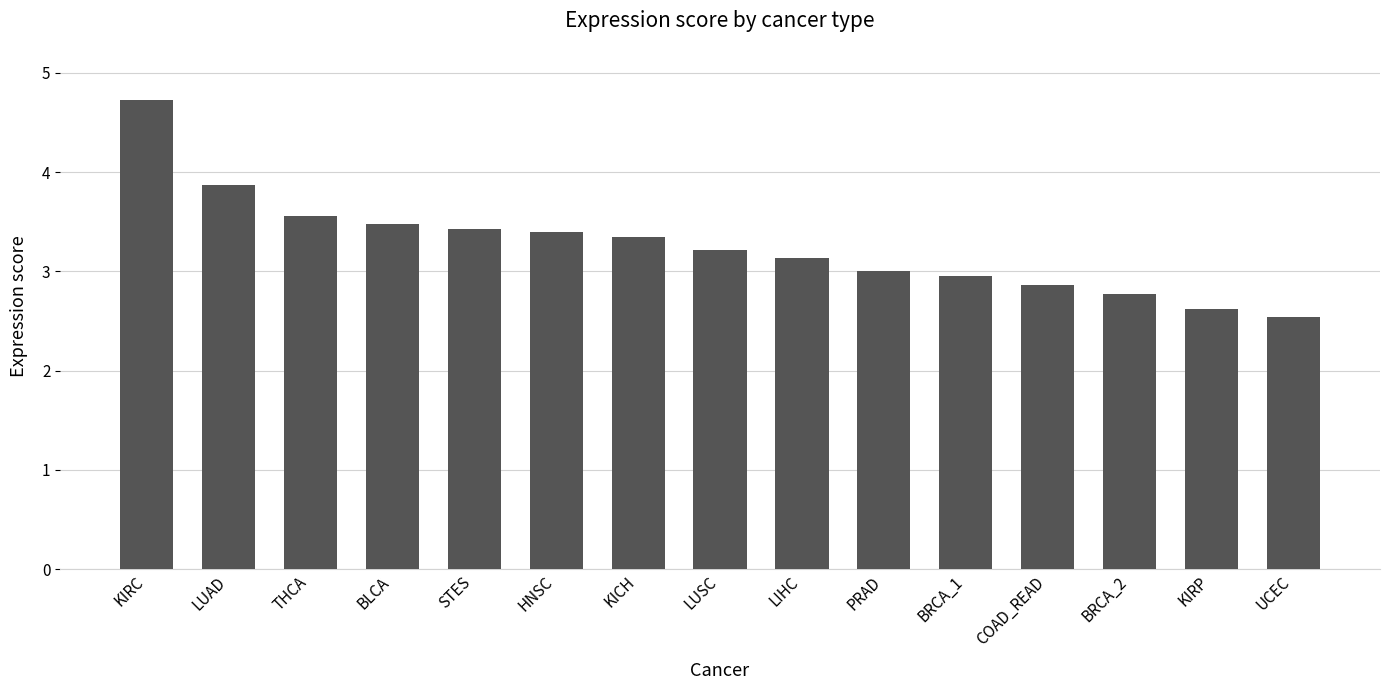

What is the value of the 8th bar from the left?

3.2